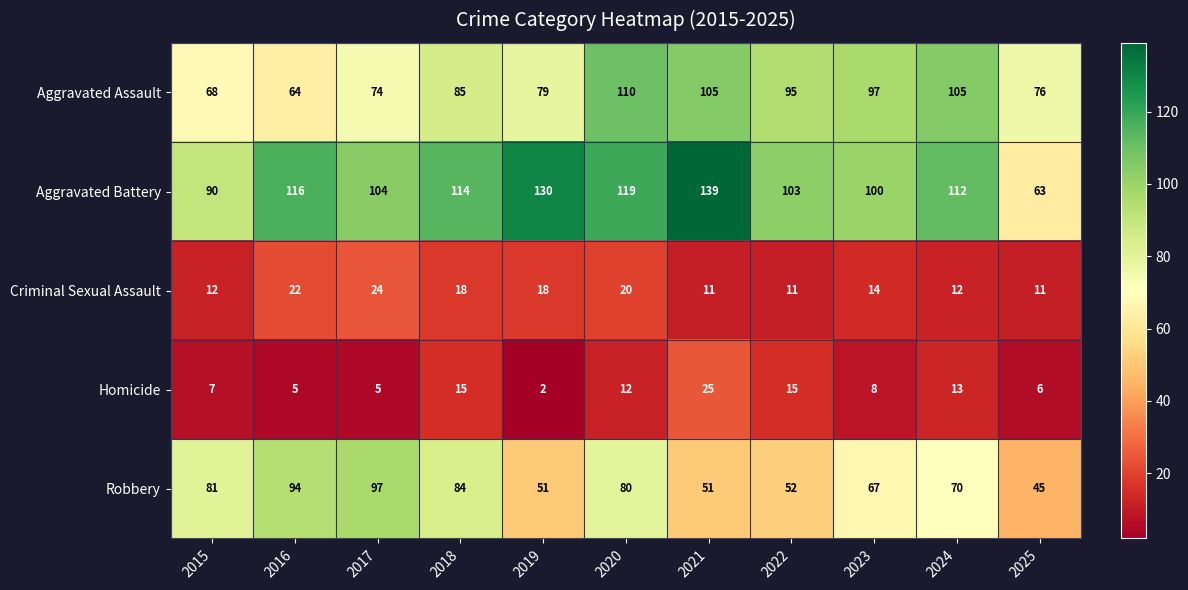

What is the difference between the maximum and minimum values in the Homicide series?

23